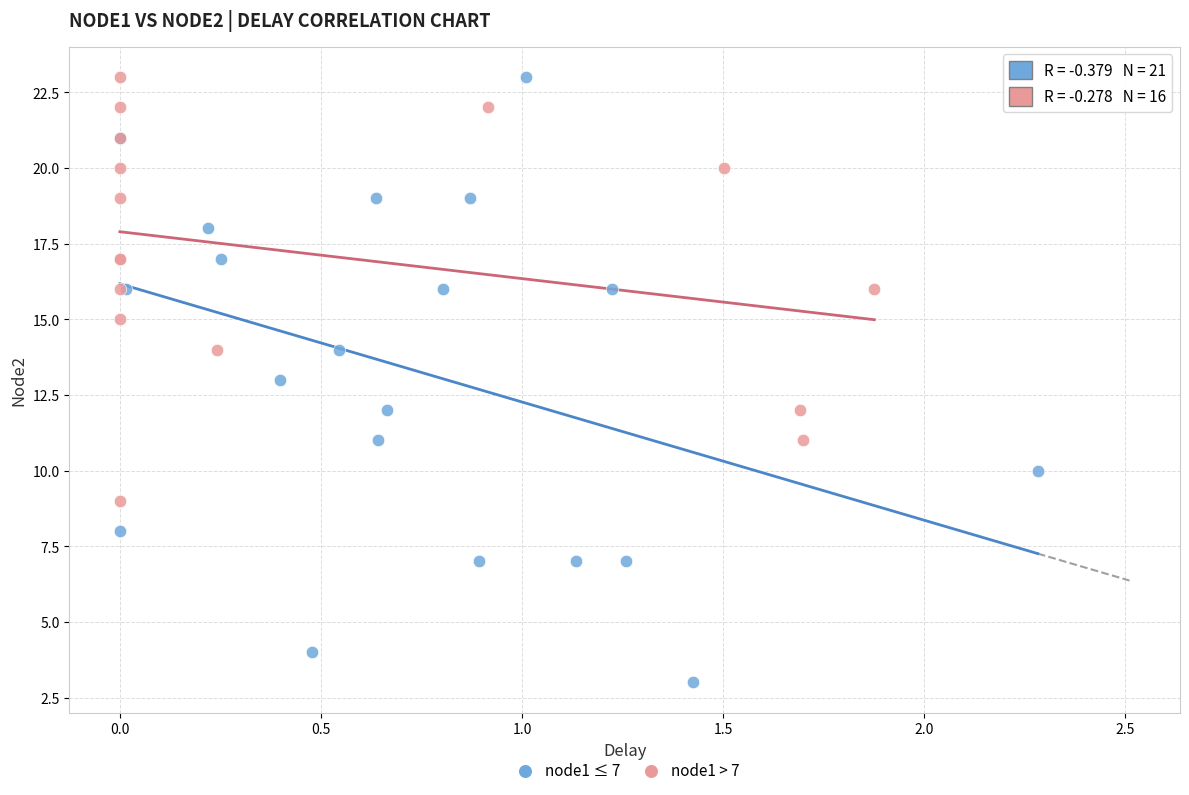

Which series reaches the minimum Y coordinate?

node1 ≤ 7